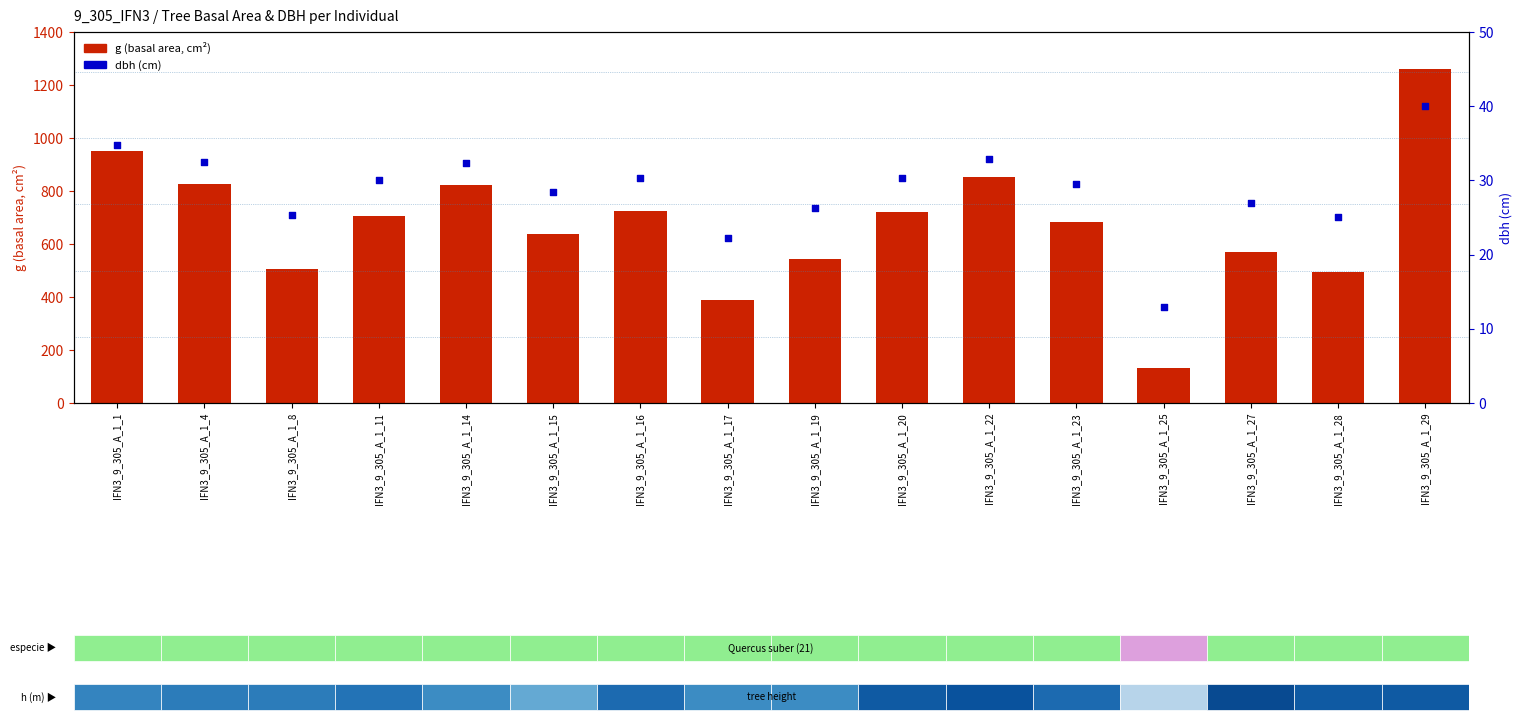

What is the total value across all series at IFN3_9_305_A_1_19?

569.5